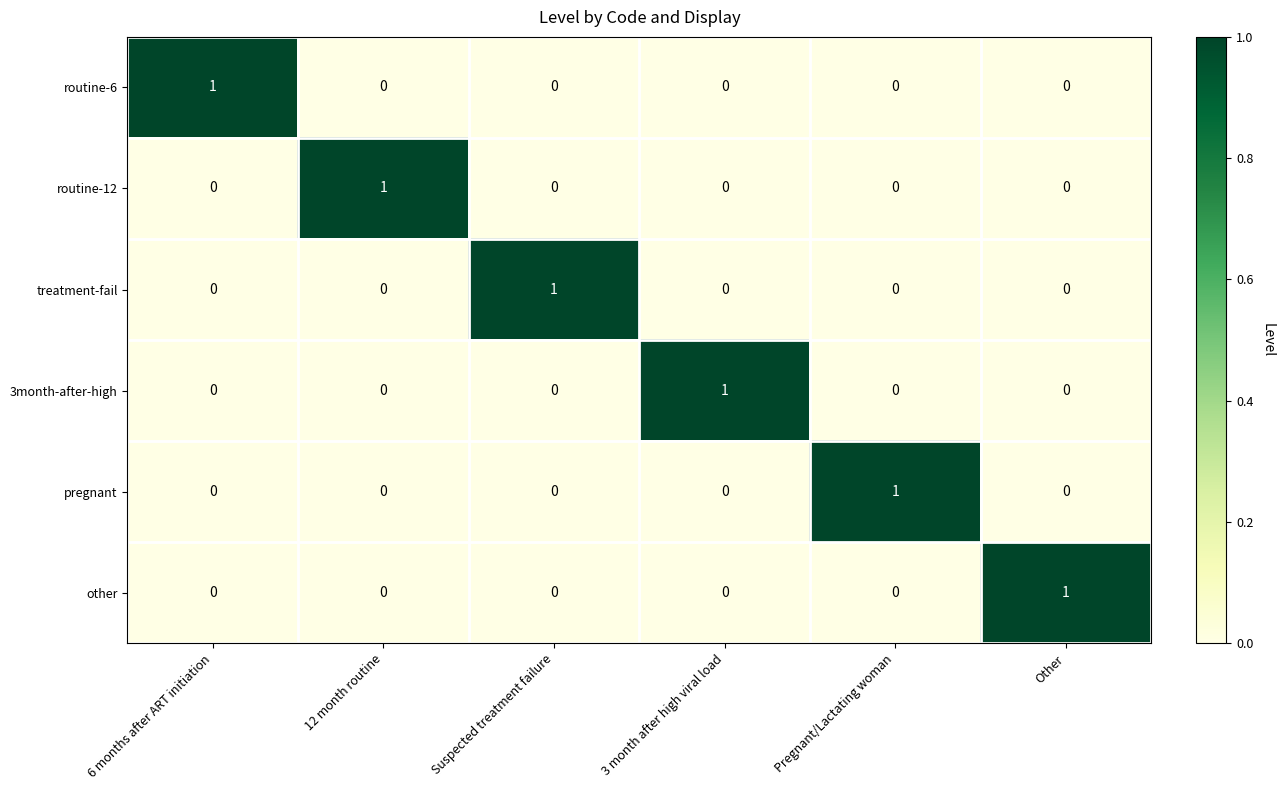

What is the greatest value displayed?

1